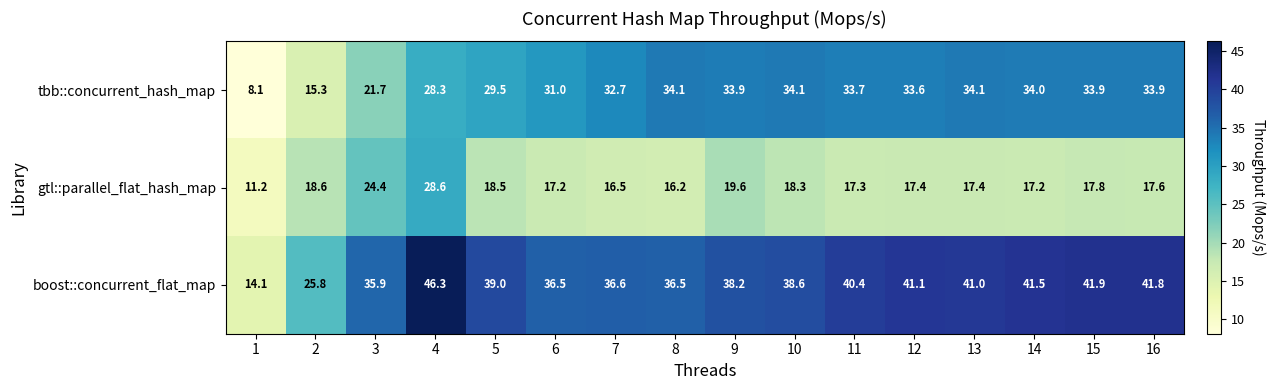

What is the sum of all gtl::parallel_flat_hash_map values?

293.8